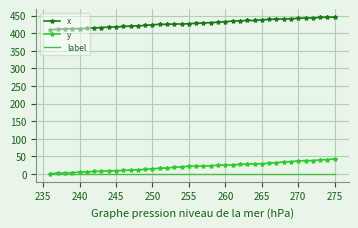

True or false: label and x cross at least once.

False